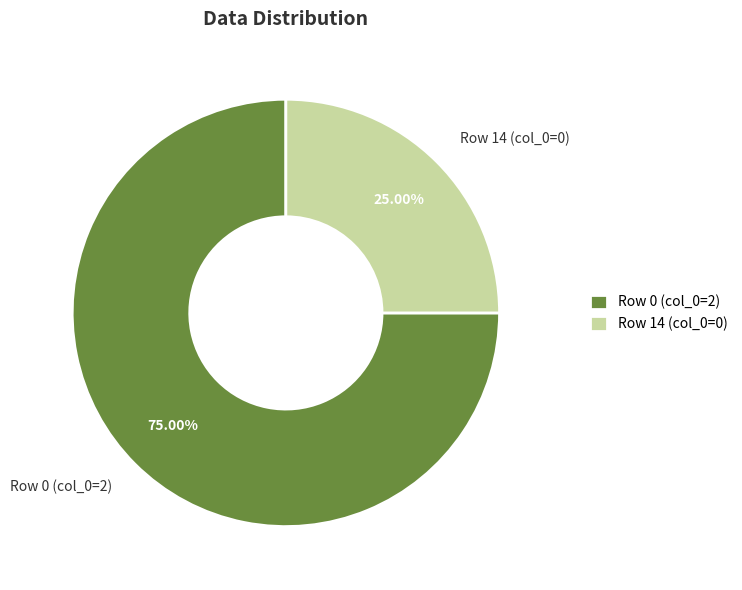

Which has a higher value, Row 14 (col_0=0) or Row 0 (col_0=2)?

Row 0 (col_0=2)